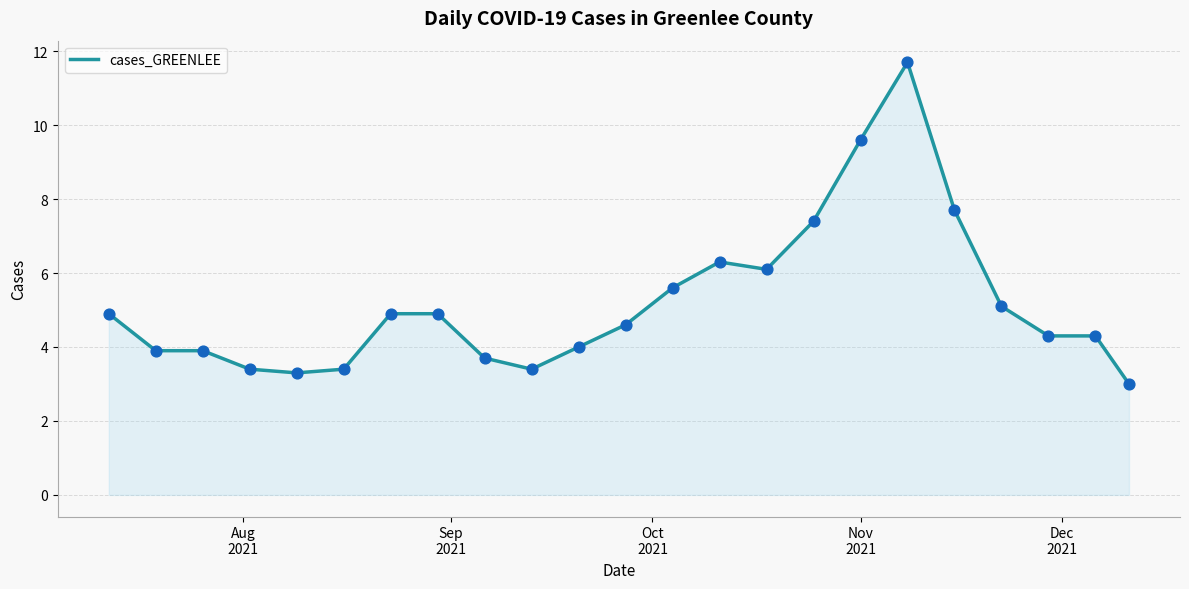

What is the minimum value shown in the chart?

3.0